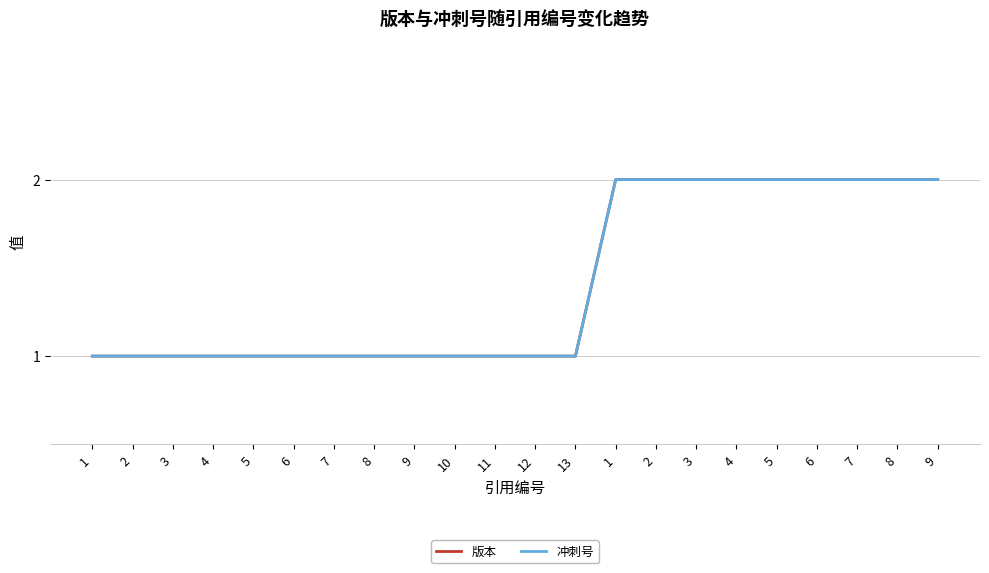

Reading left to right, extract all data points from this chart.

版本: 1=1	2=1	3=1	4=1	5=1	6=1	7=1	8=1	9=1	10=1	11=1	12=1	13=1	1=2	2=2	3=2	4=2	5=2	6=2	7=2	8=2	9=2
冲刺号: 1=1	2=1	3=1	4=1	5=1	6=1	7=1	8=1	9=1	10=1	11=1	12=1	13=1	1=2	2=2	3=2	4=2	5=2	6=2	7=2	8=2	9=2